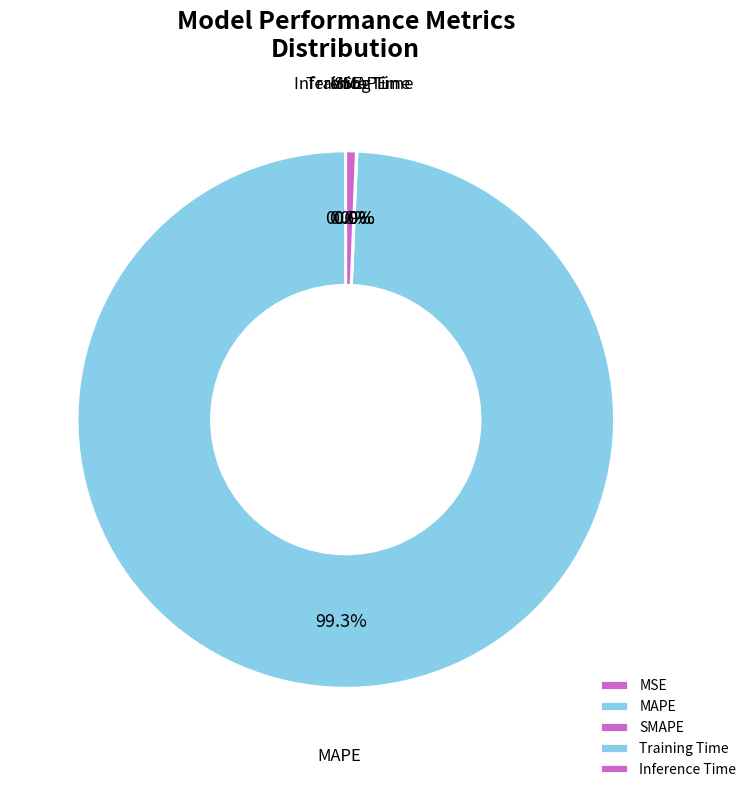

What percentage is the MAPE slice, to the nearest percent?

99%